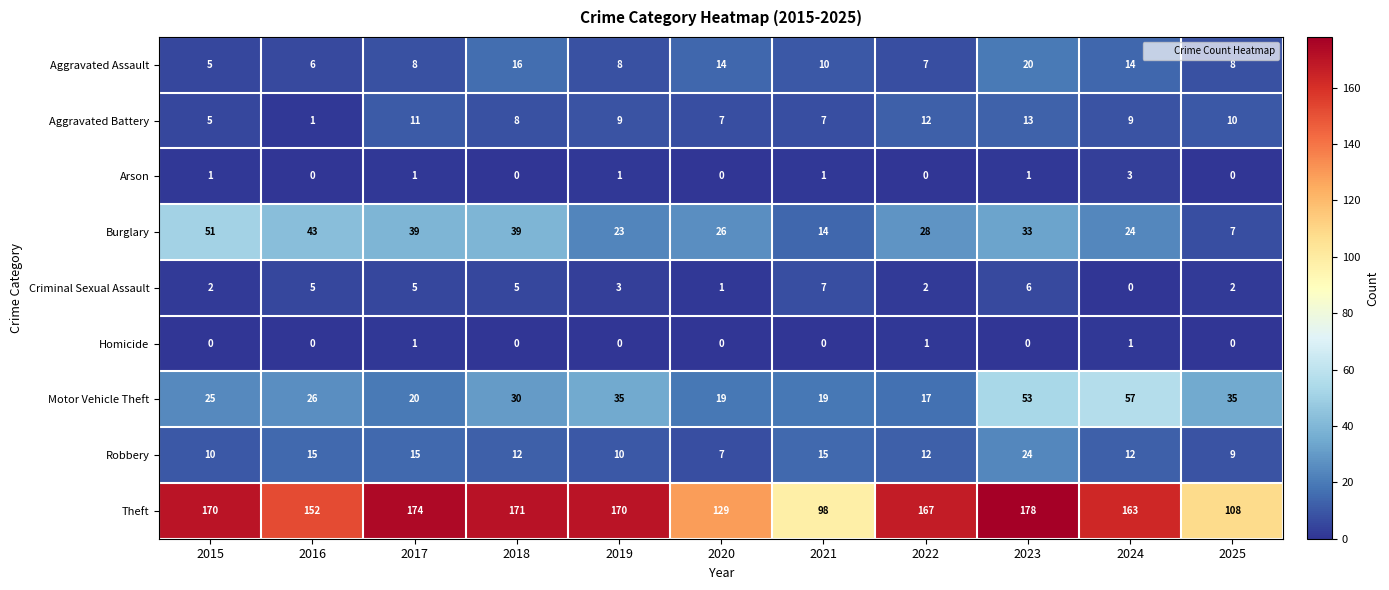

How many categories are shown in the chart?

11